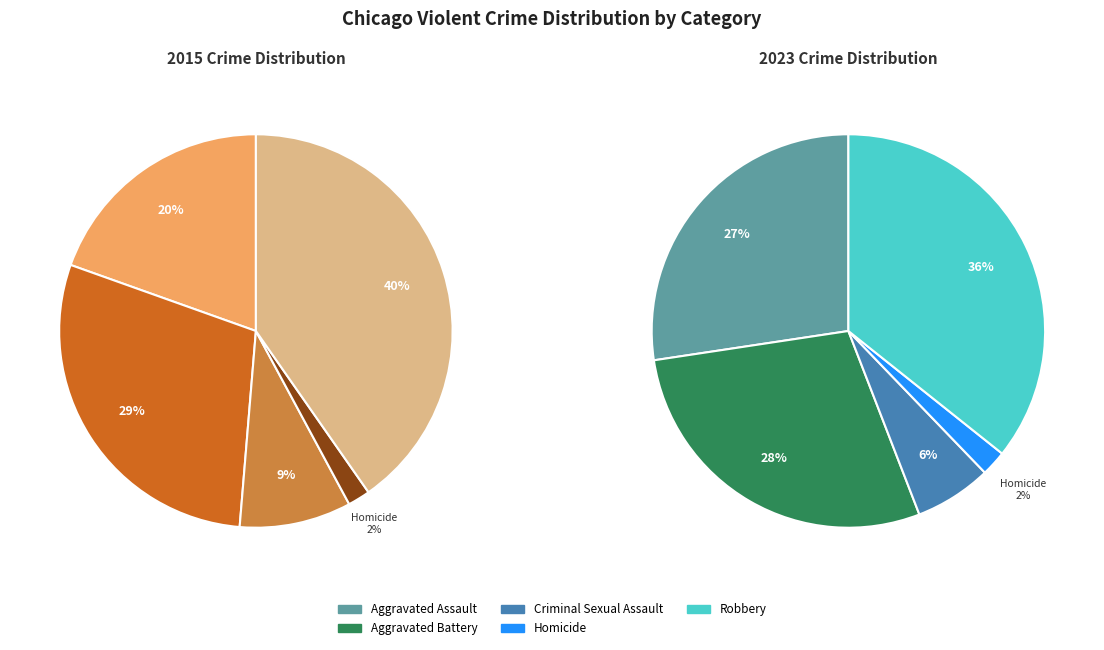

Between values_2015 and values_2023, which series saw the biggest shift?

values_2015